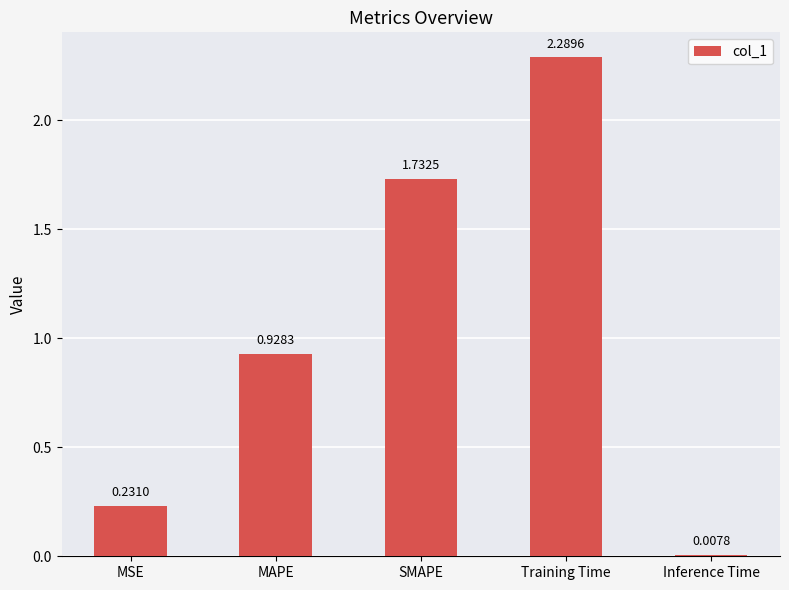

What position from the left is MSE?

1